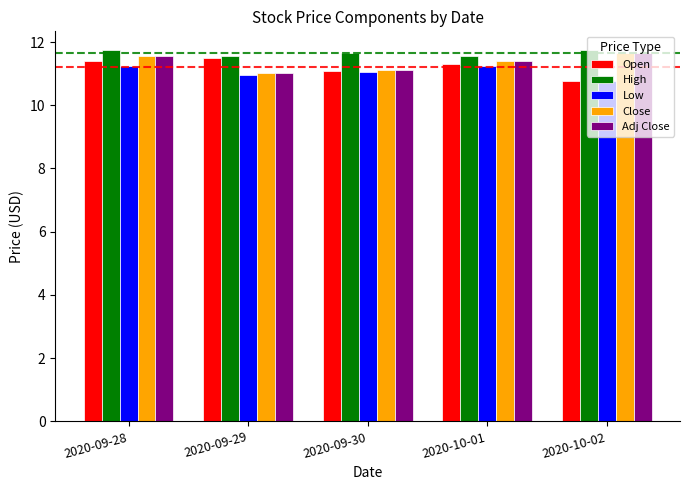

How many bars are there in total?

25